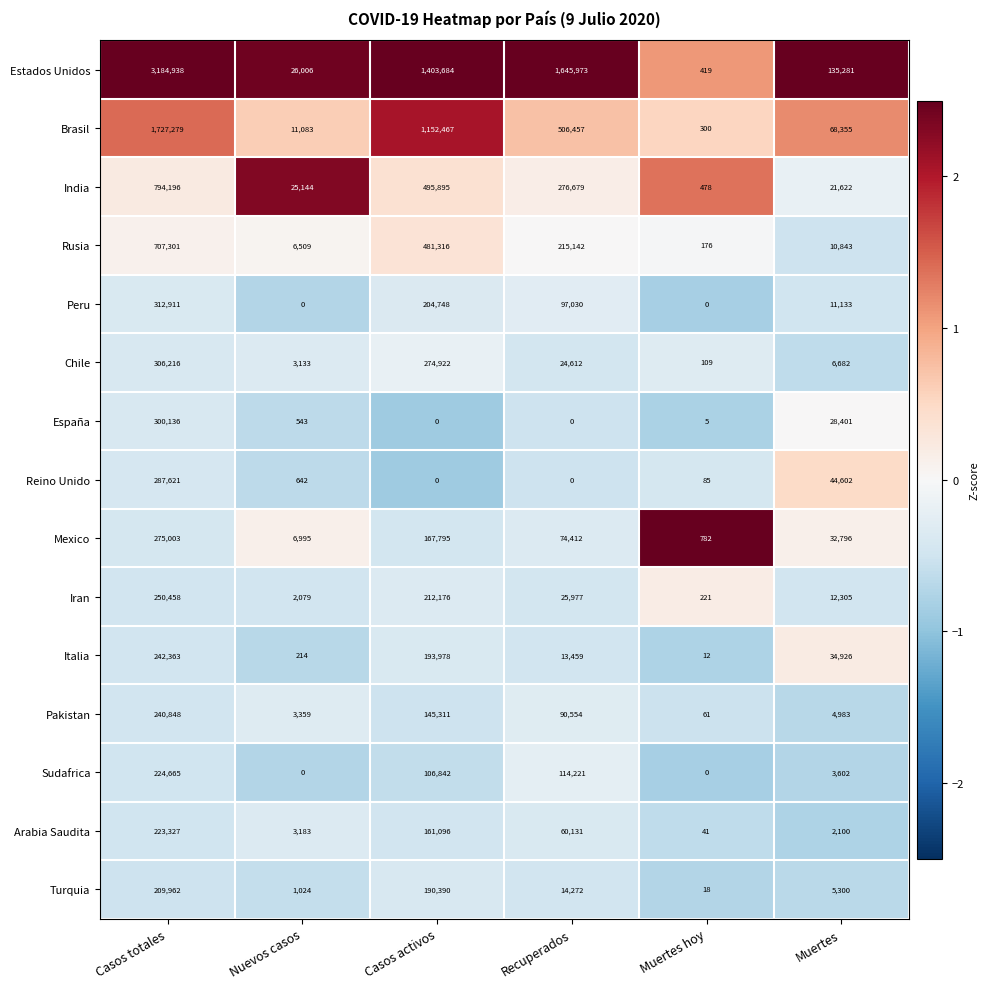

Where does the Sudafrica series first go above 106842?

Casos totales